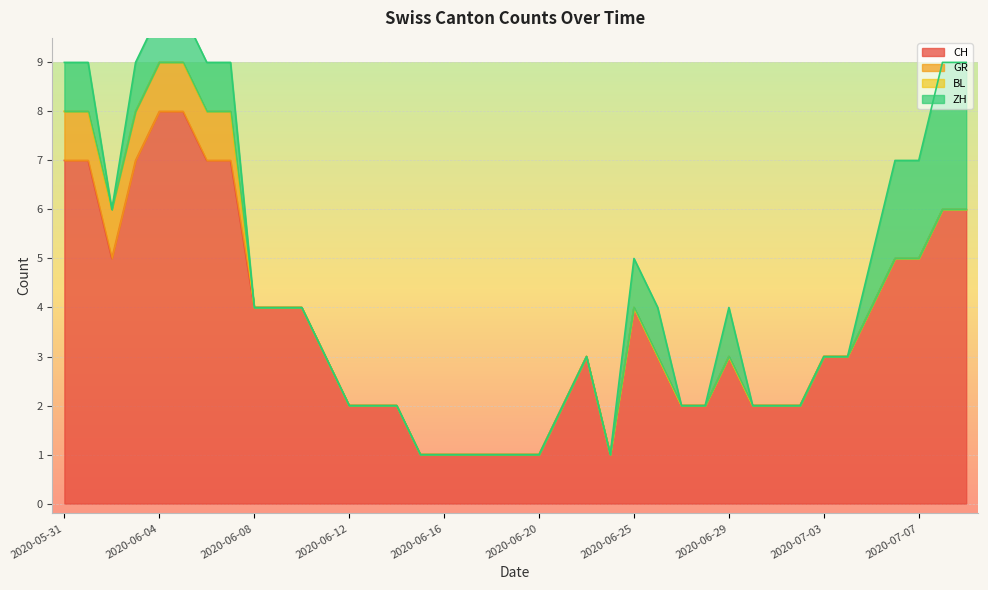

What are all the series names shown in the legend?

CH, GR, BL, ZH